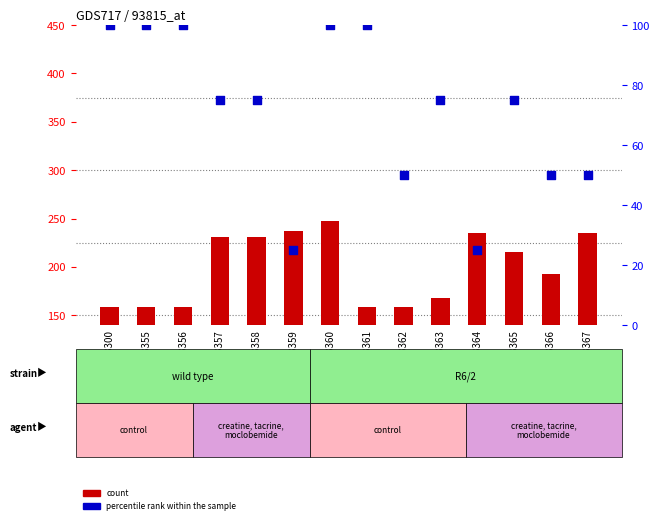

What is the total value across all series at GSM13365?

290